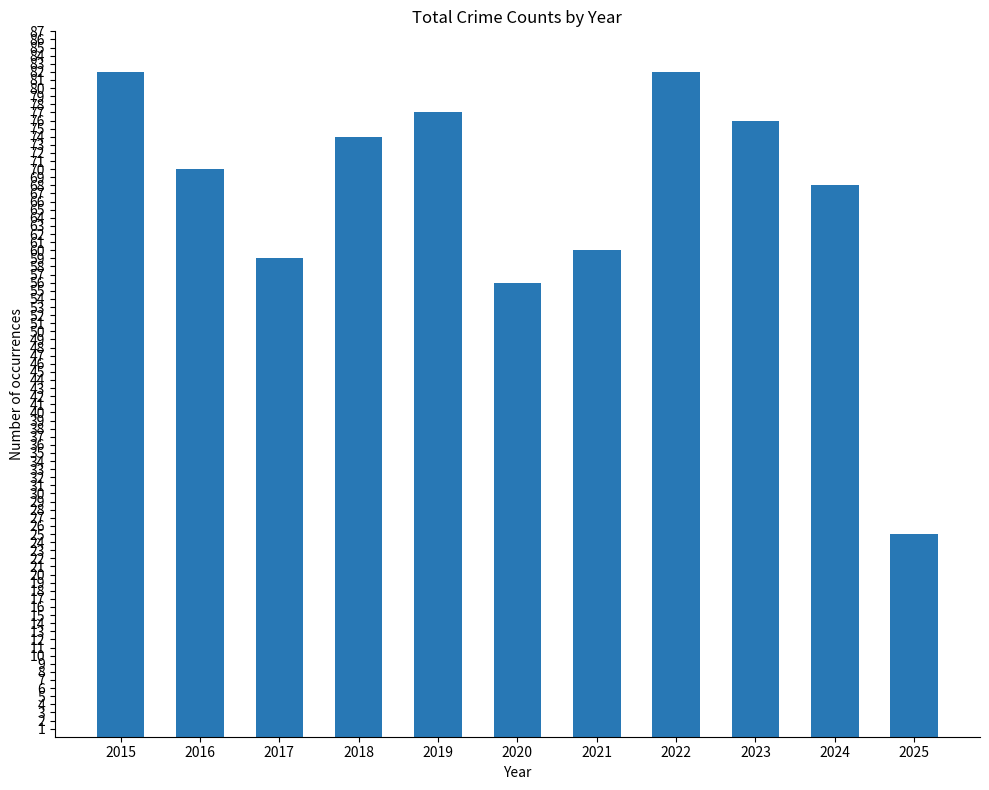

What is the difference between the maximum and minimum values?

57